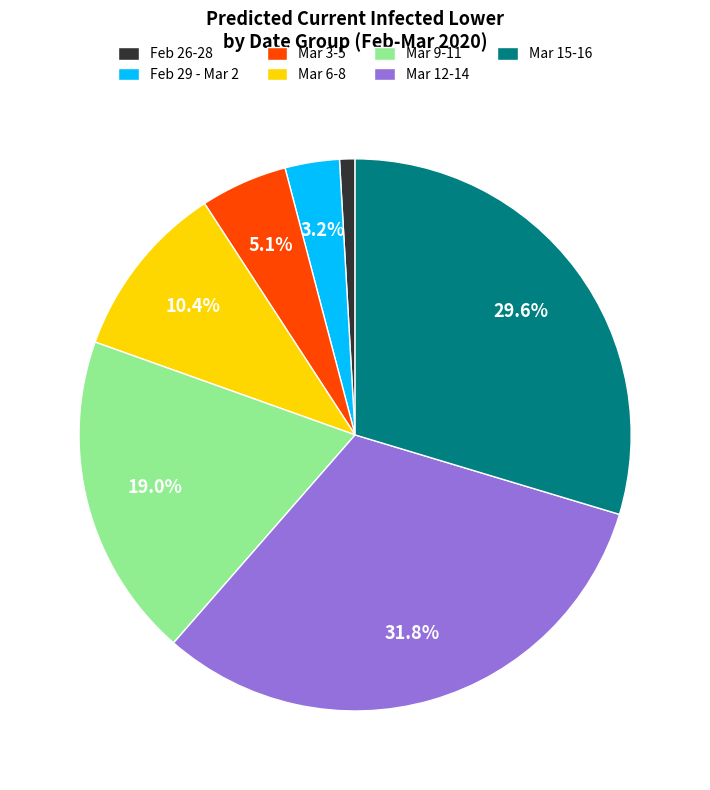

Combined, what portion of the pie is Feb 29 - Mar 2 and Mar 15-16?

32.8%